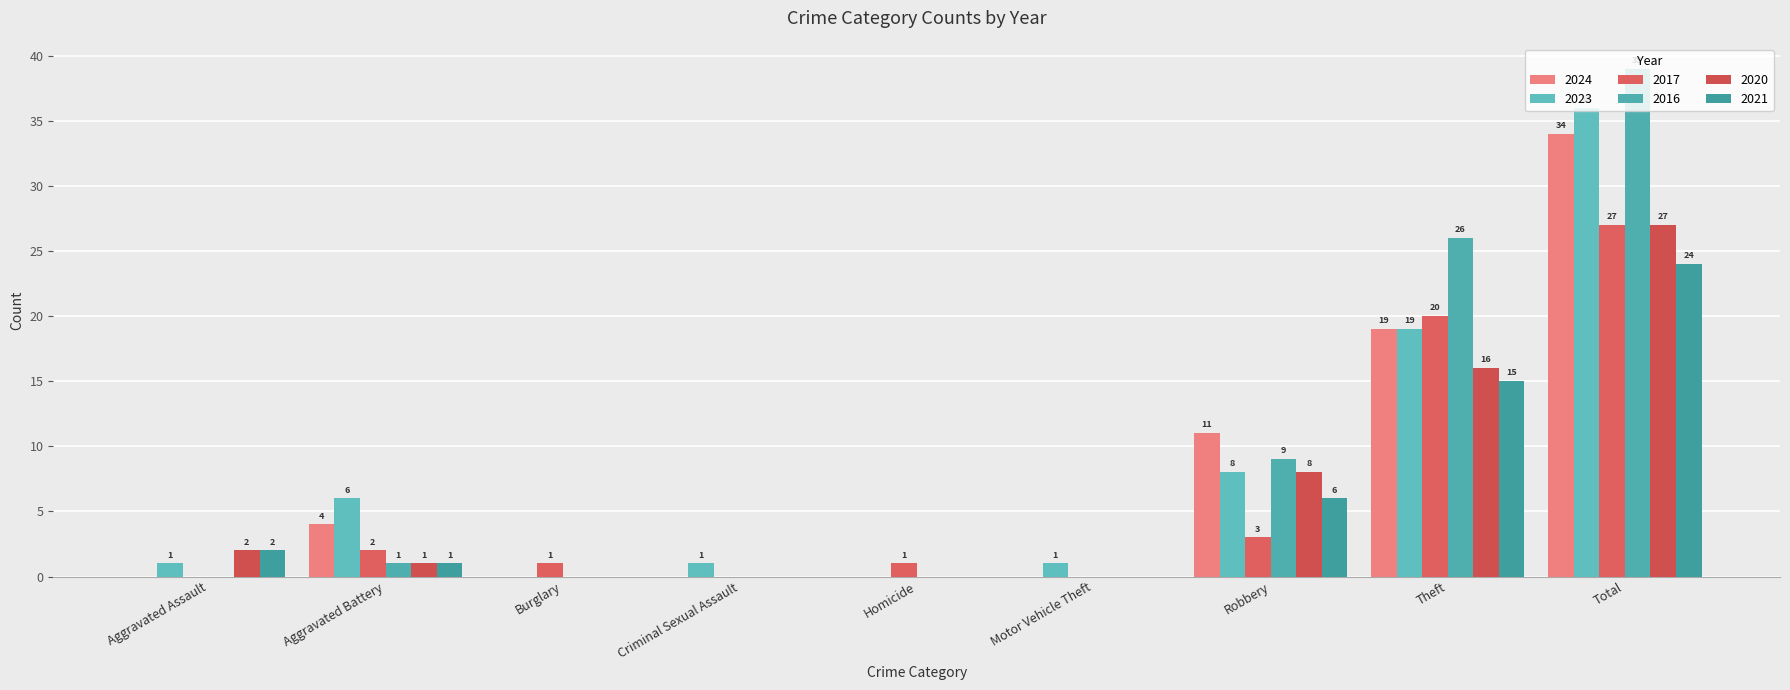

What is the difference between the maximum and minimum values in the 2020 series?

27